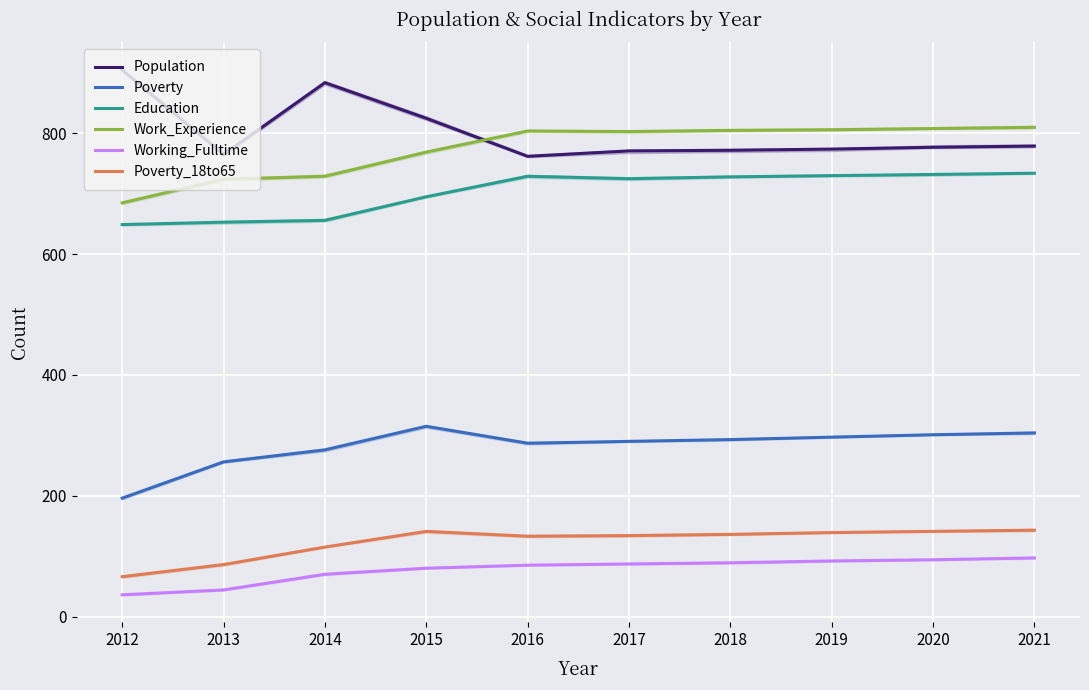

What is the difference between the maximum and second lowest values in the Poverty_18to65 series?

57